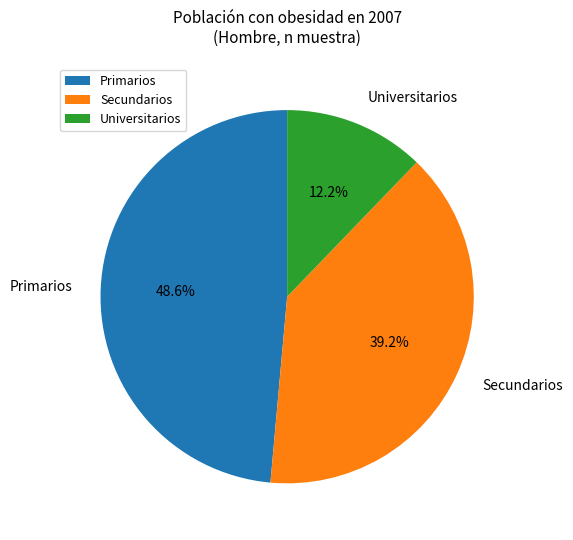

To the nearest percent, what is the difference between the largest and smallest slice percentages?

36%